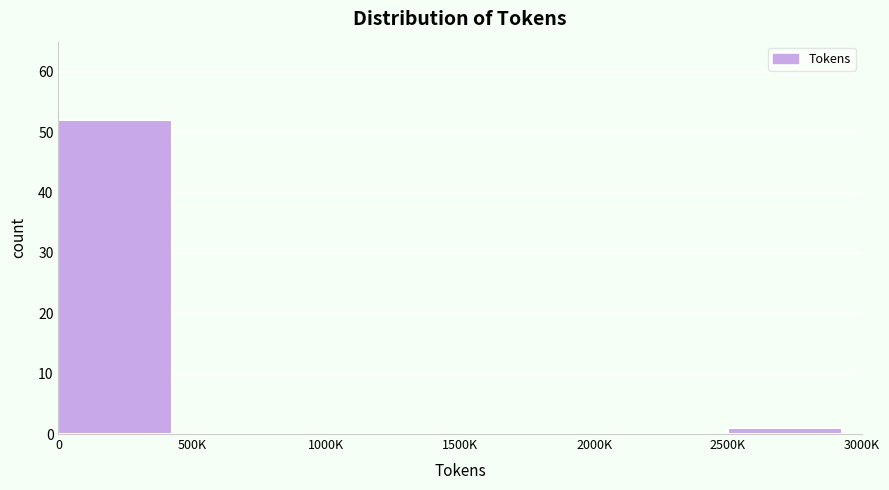

Reading left to right, list all the values displayed in this chart.

0=52	500K=0	1000K=0	1500K=0	2000K=0	2500K=1